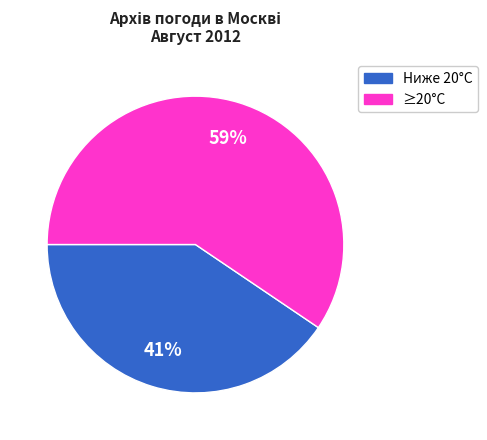

How many slices are in this pie chart?

2